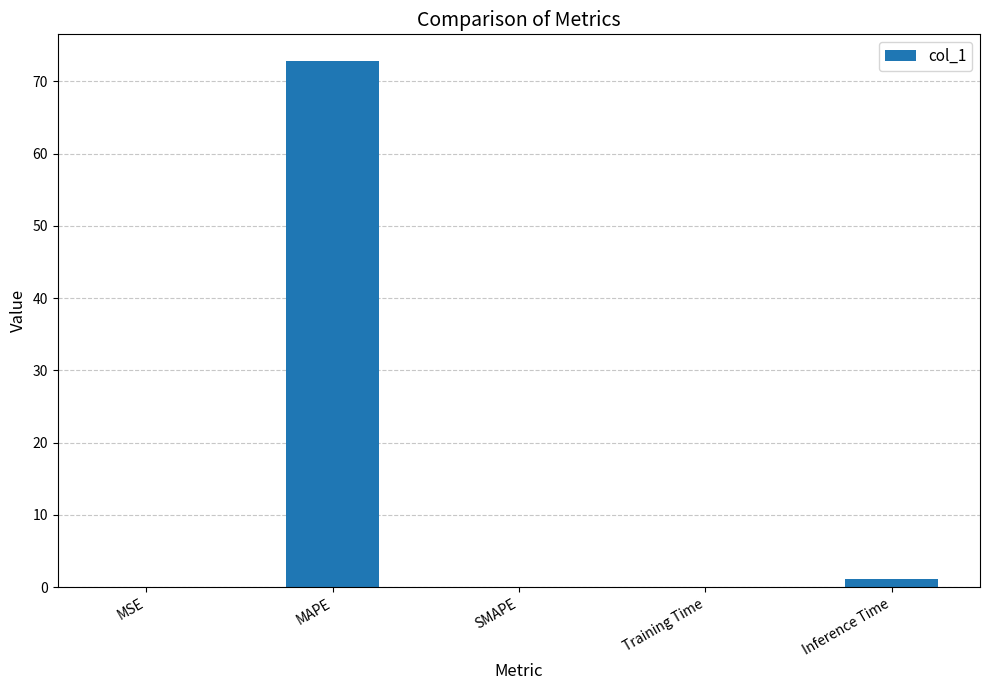

The value at Training Time is 0.1. True or false?

True